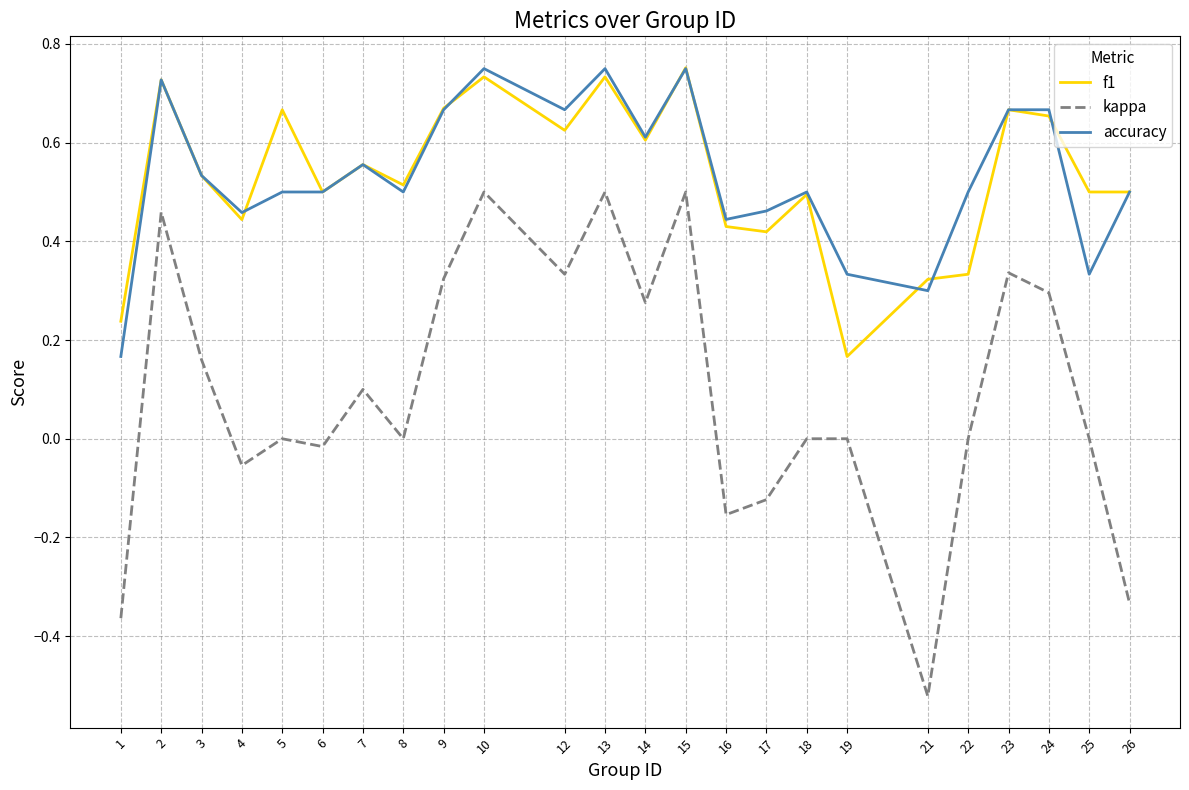

What are all the series names shown in the legend?

f1, kappa, accuracy